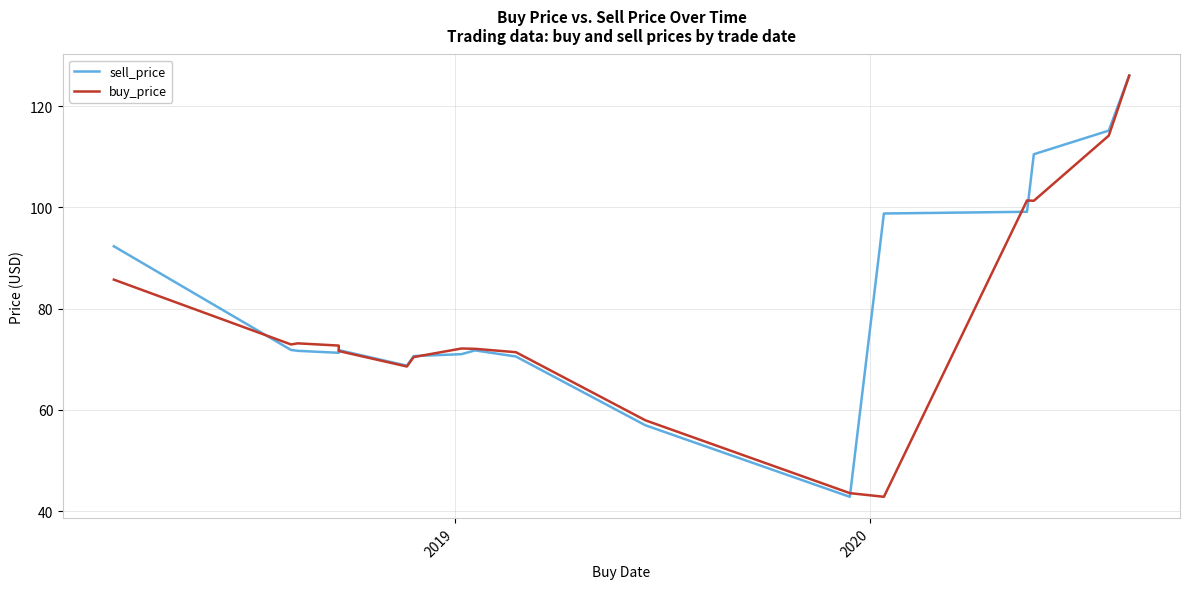

How many series are shown in this chart?

2